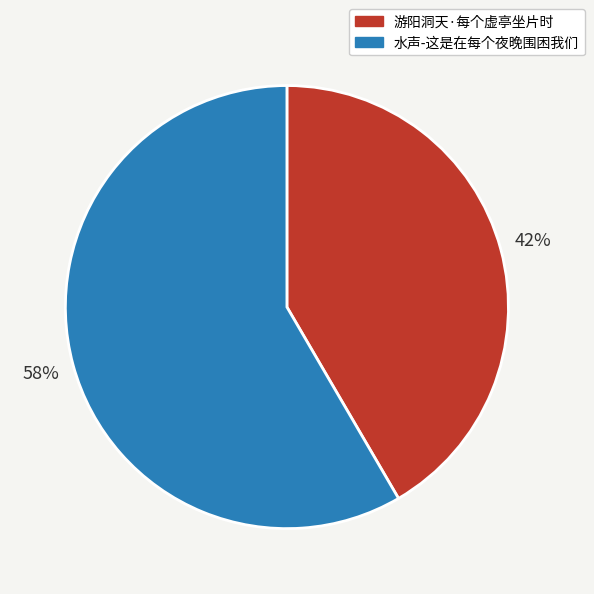

Is there any slice that represents more than half of the pie?

Yes